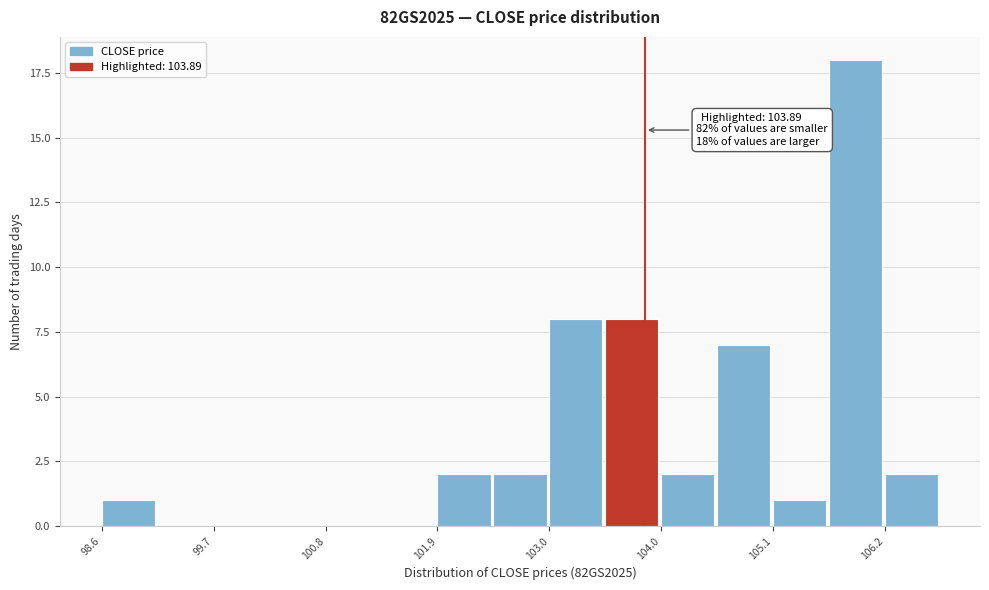

Read against the x-axis, roughly where is the centre of the tallest bar?

106.0